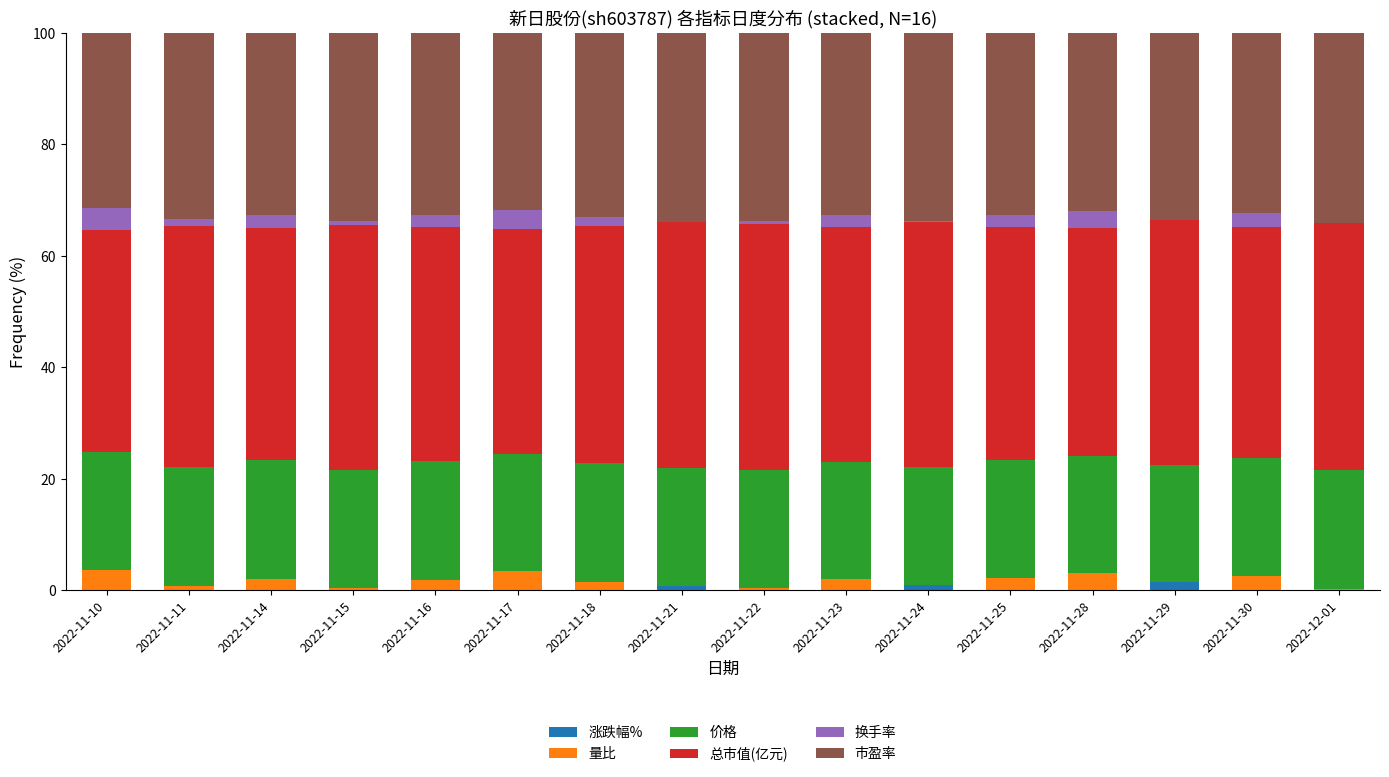

True or false: 涨跌幅% has a value of 0.0 at 2022-11-17.

True